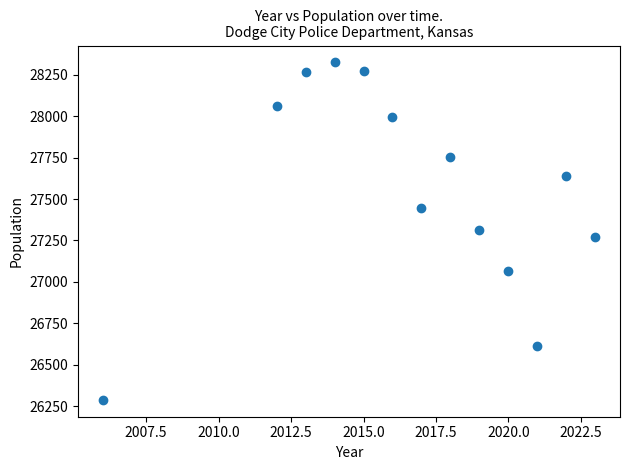

What is the range of Y values (max minus min)?

2037